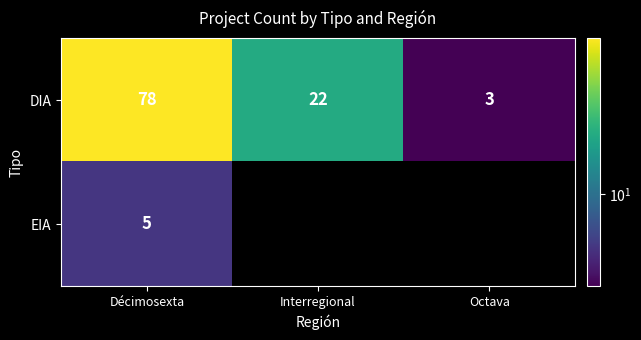

How many series are shown in this chart?

2